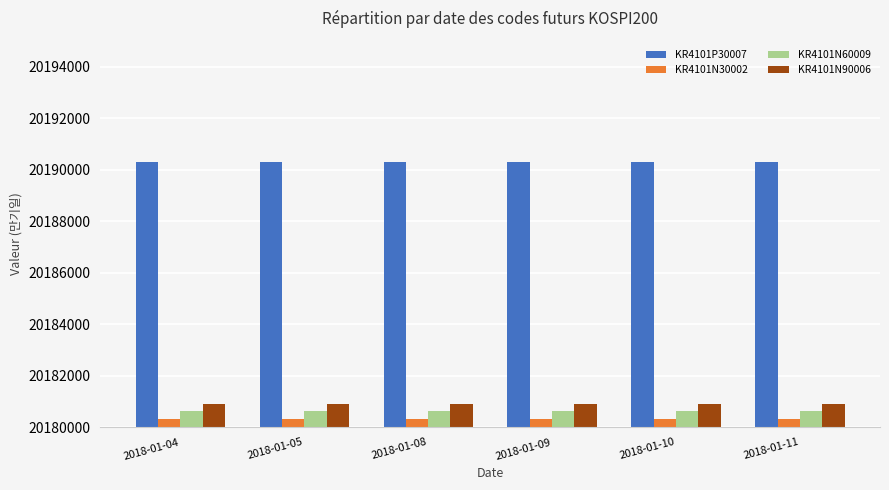

Rank the series at 2018-01-10 from lowest to highest value.

KR4101N30002, KR4101N60009, KR4101N90006, KR4101P30007